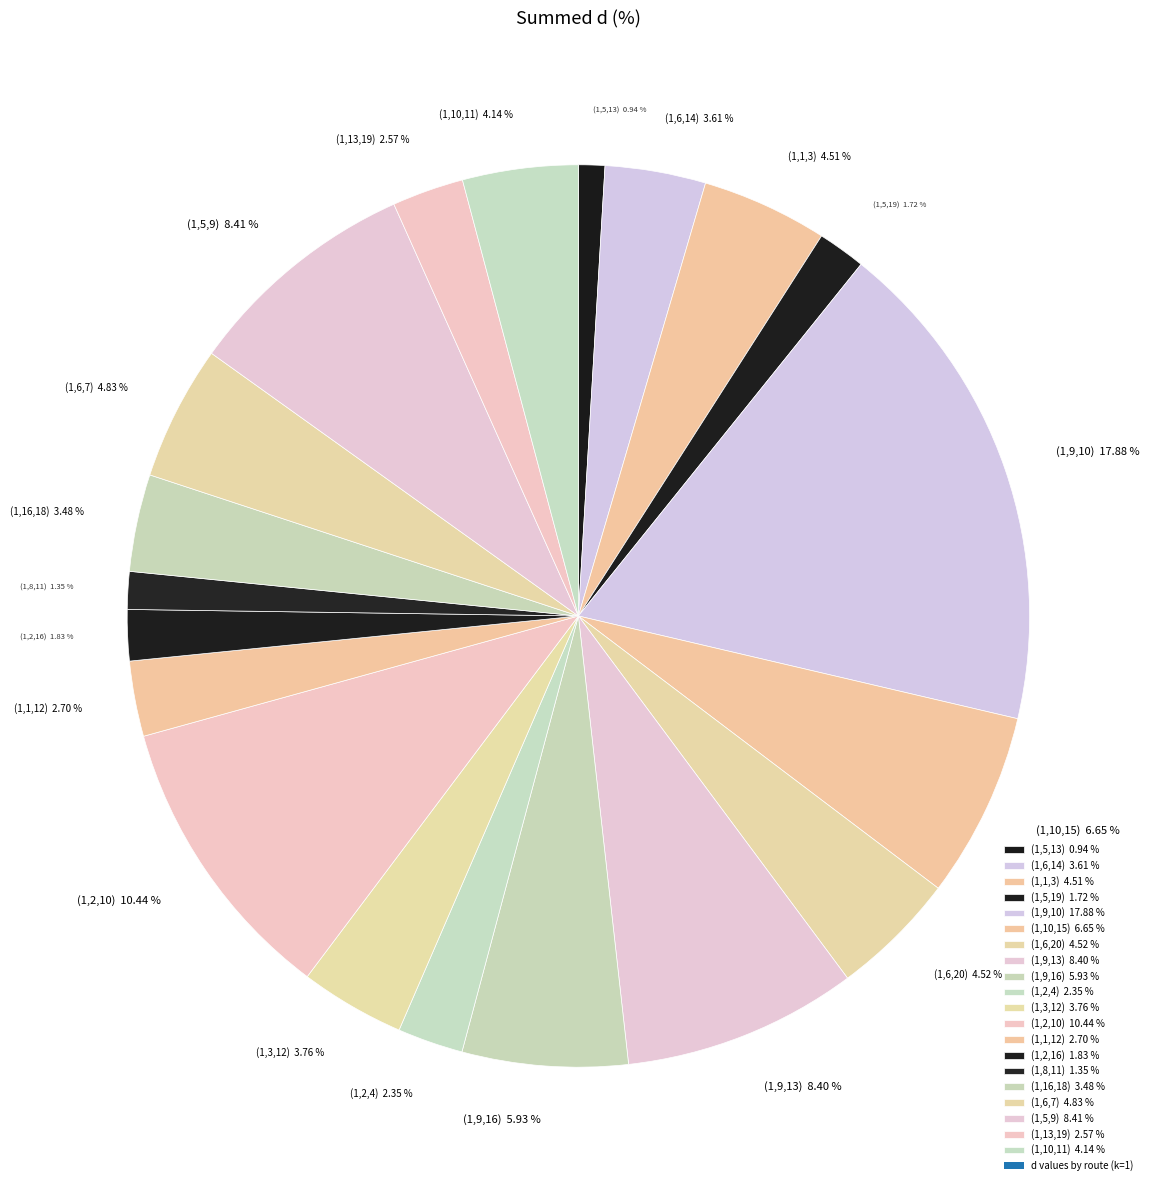

What percentage is the (1,1,3) slice, to the nearest percent?

5%